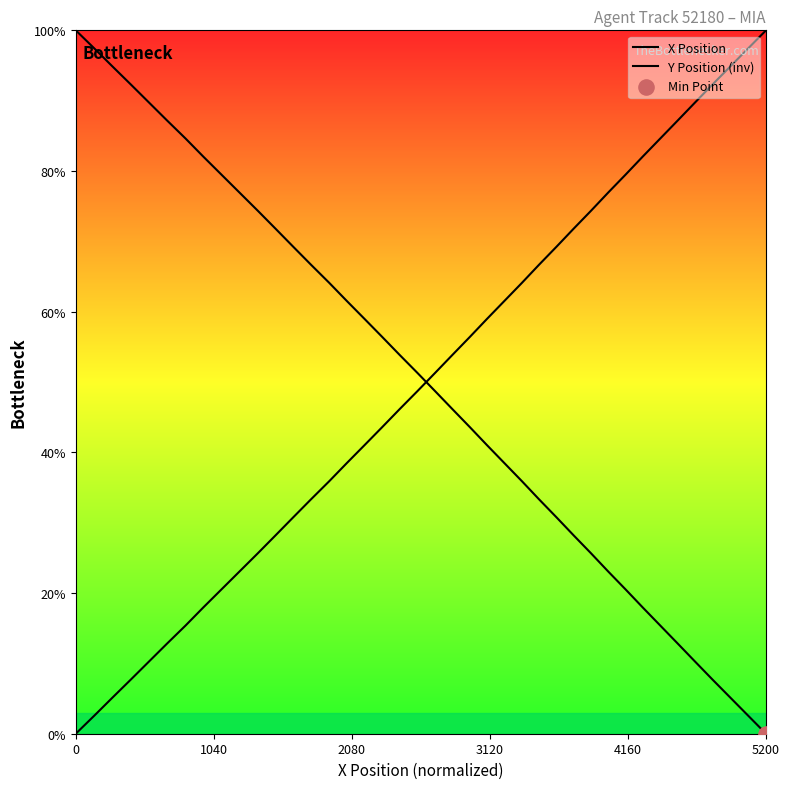

Is this an area chart (filled region under the line)?

No